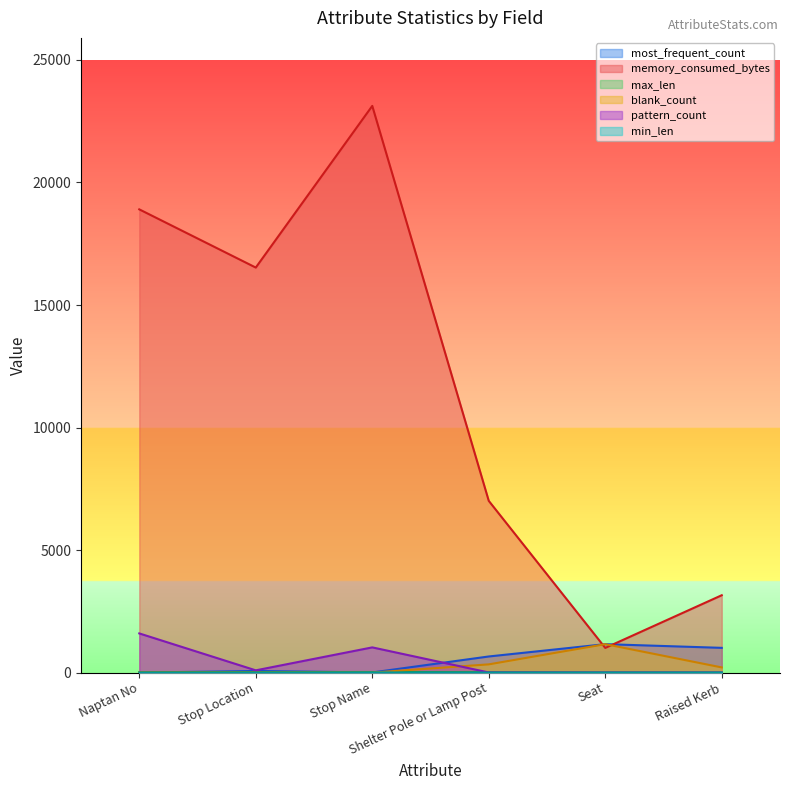

Which category has the highest value in the min_len series?

Stop Name